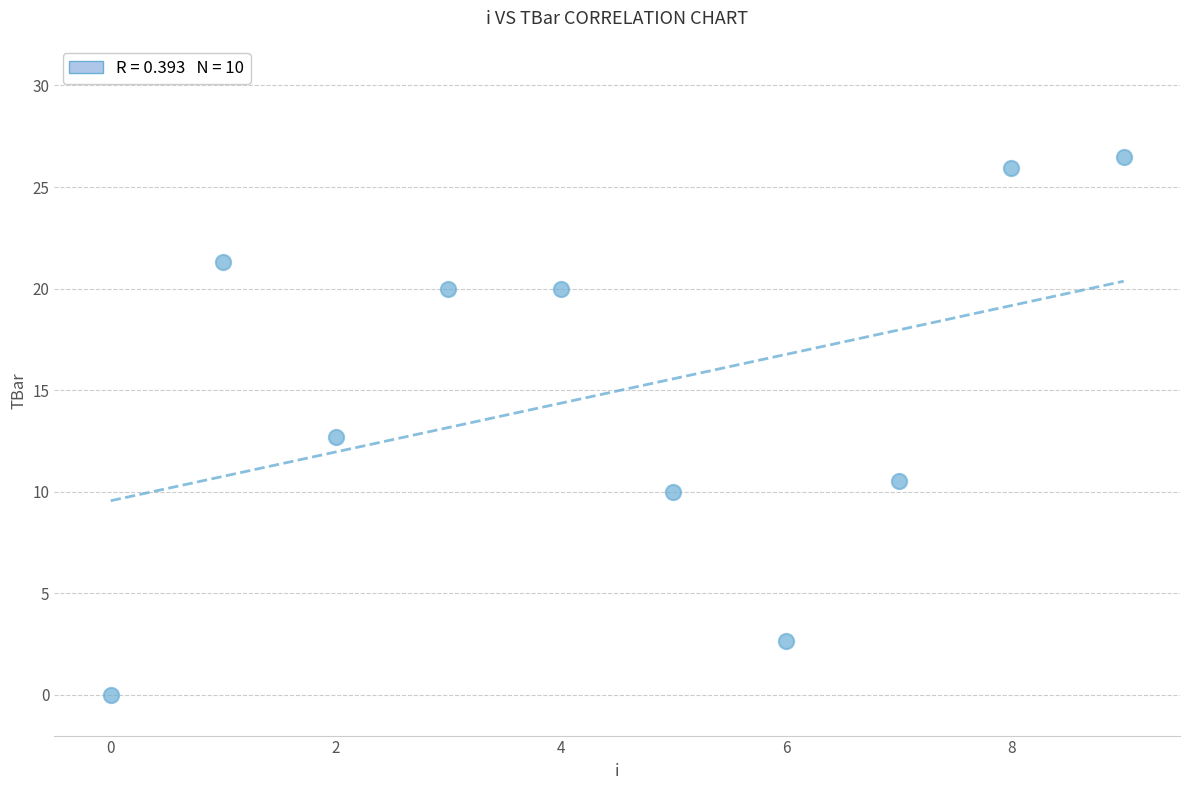

What is the average Y value?

15.0